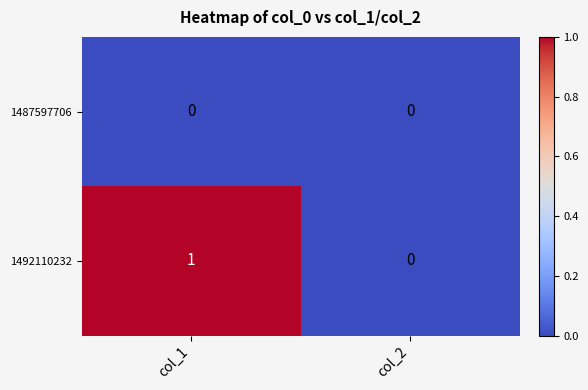

Reading left to right, extract all data points from this chart.

1487597706: 0	0
1492110232: 1	0